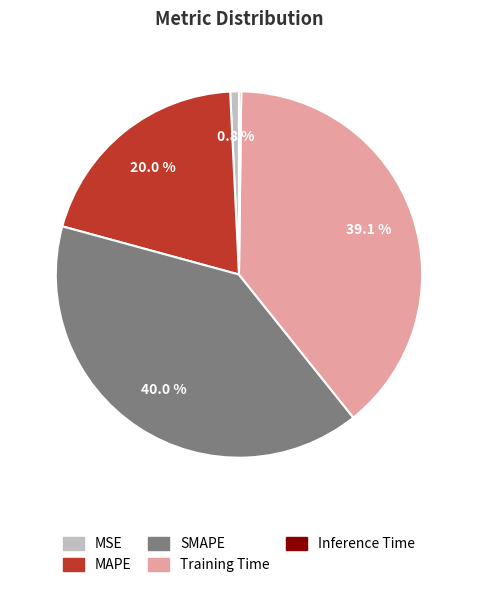

Approximately how many times larger is the value at Training Time compared to SMAPE?

1.0